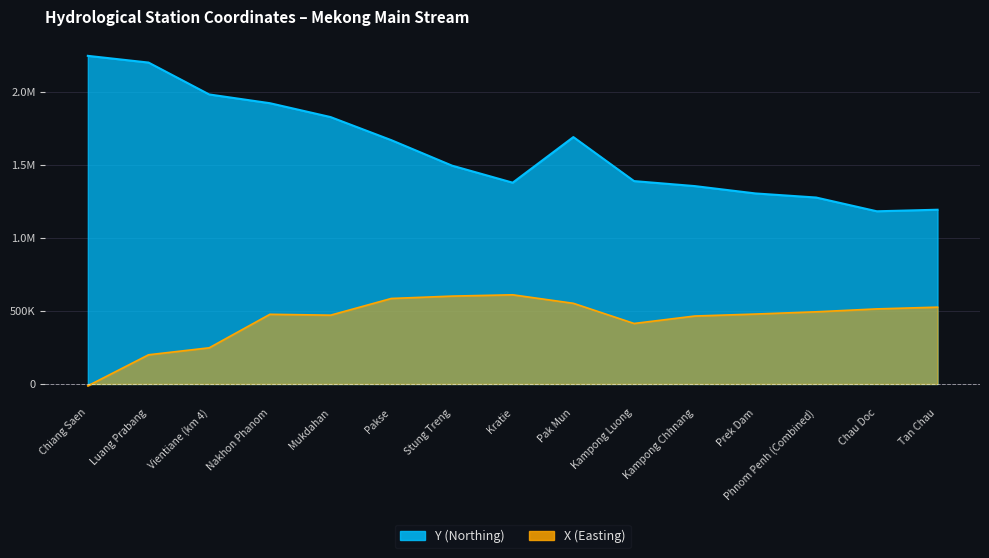

Reading left to right, what are all the values shown in this chart?

X: Chiang Saen=-12700	Luang Prabang=200068	Vientiane (km 4)=247915	Nakhon Phanom=477552	Mukdahan=471538	Pakse=585950	Stung Treng=602182	Kratie=611185	Pak Mun=552865	Kampong Luong=414661	Kampong Chhnang=465685	Prek Dam=479231	Phnom Penh (Combined)=494657	Chau Doc=514505	Tan Chau=526462
Y: Chiang Saen=2248609	Luang Prabang=2202636	Vientiane (km 4)=1984010	Nakhon Phanom=1924101	Mukdahan=1829029	Pakse=1670892	Stung Treng=1496395	Kratie=1379496	Pak Mun=1691962	Kampong Luong=1390341	Kampong Chhnang=1356093	Prek Dam=1305735	Phnom Penh (Combined)=1277758	Chau Doc=1183456	Tan Chau=1194160